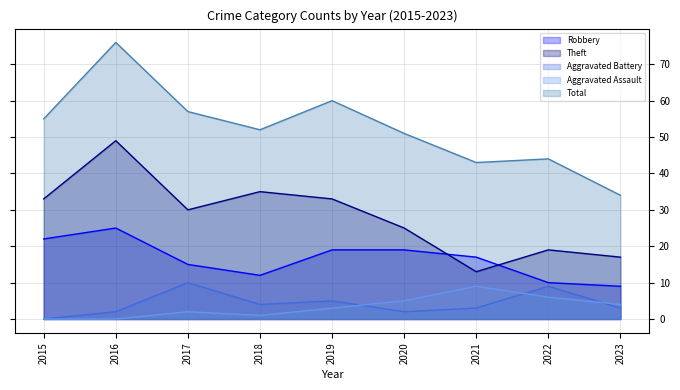

What is the approximate value of Total at 2015, to the nearest 10?

60